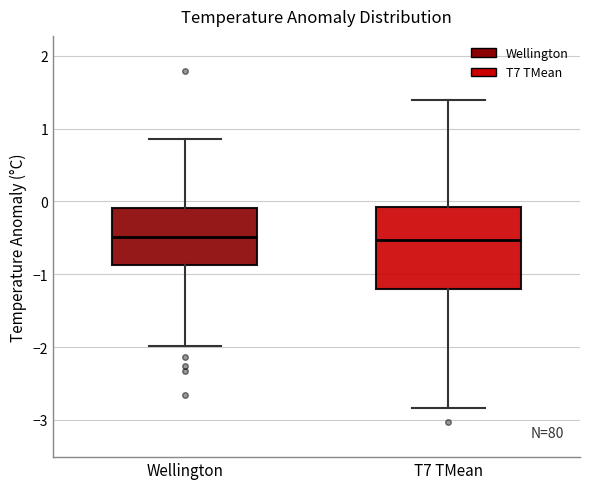

Comparing the boxes themselves (not the whiskers), which one is the tallest?

T7 TMean